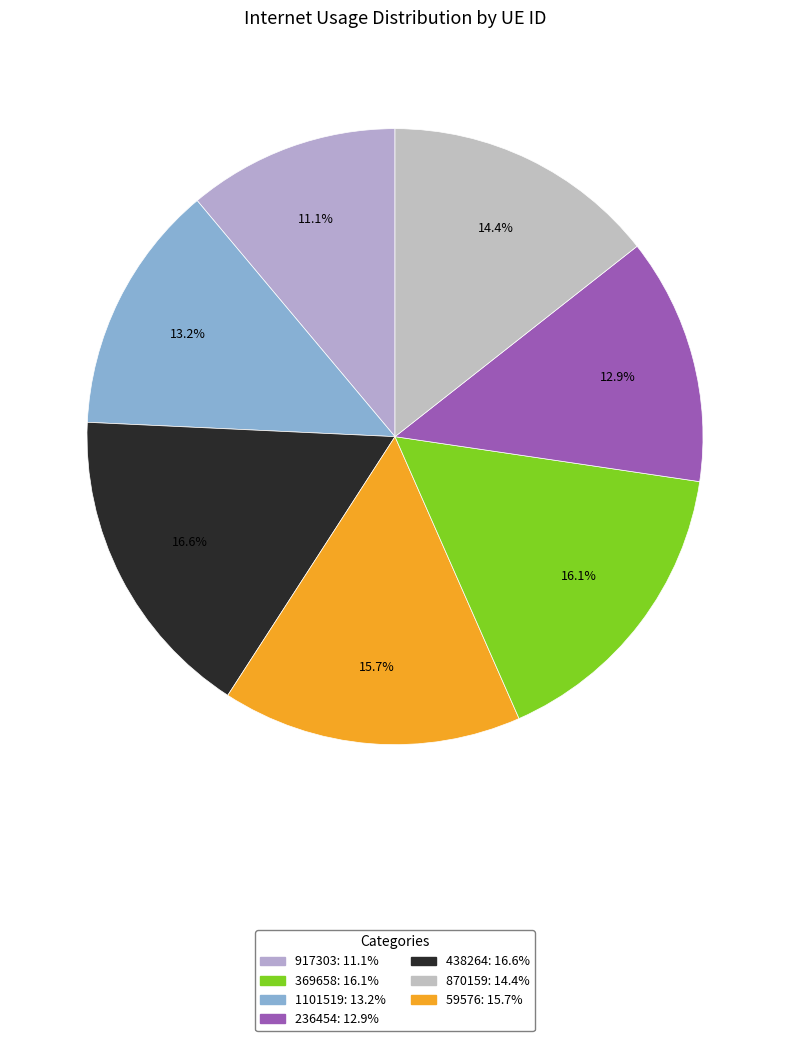

How many segments does this pie chart have?

7